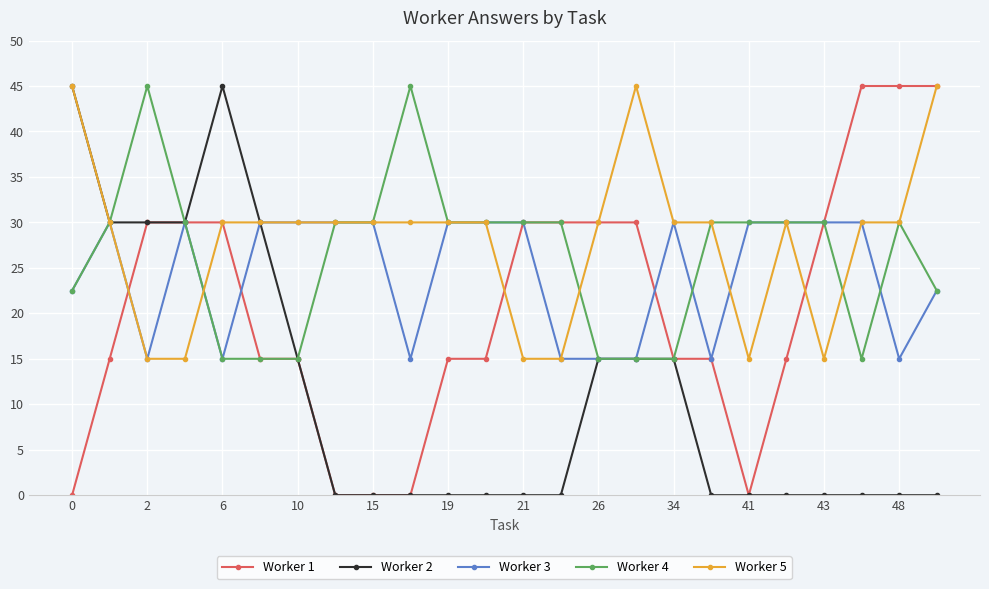

True or false: Worker 4 has more than 0 points higher than both neighbors.

True